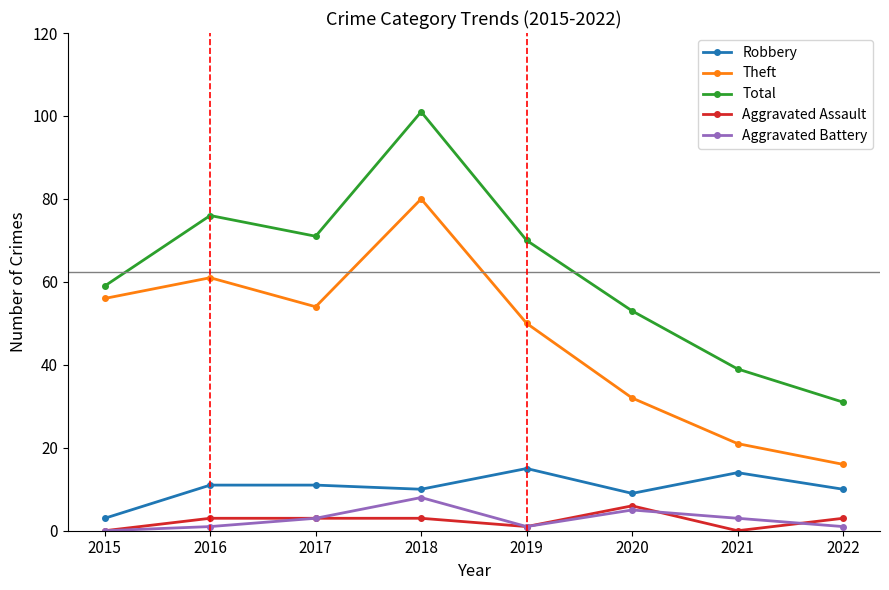

At which label does Total reach its peak?

2018